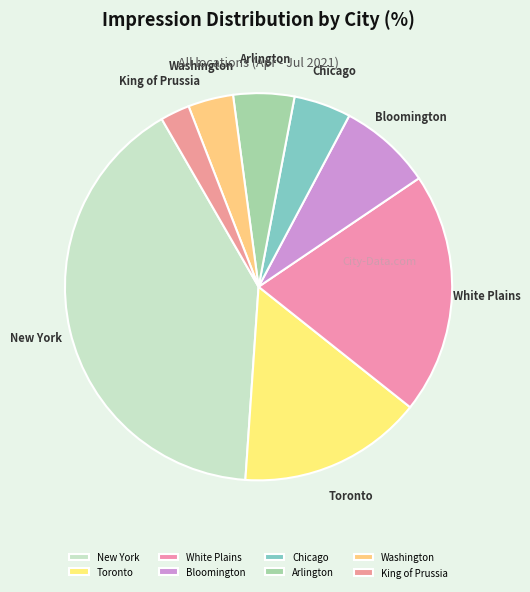

What is the smallest slice in the pie chart?

King of Prussia